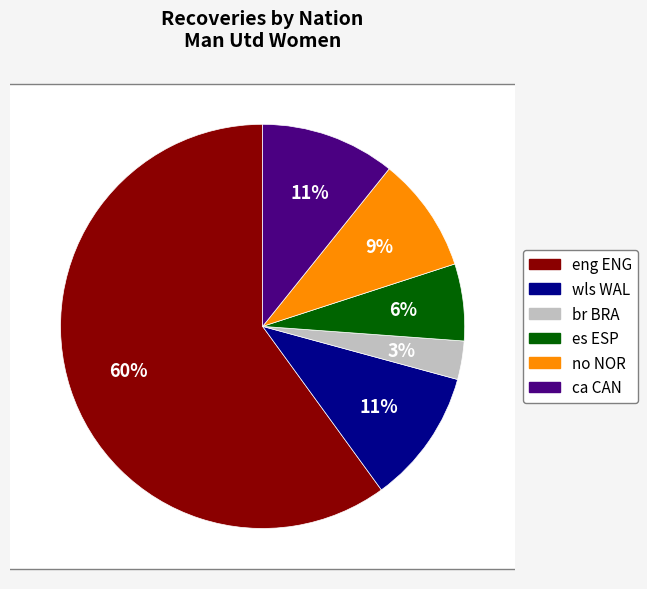

What percentage is the no NOR slice, to the nearest percent?

9%